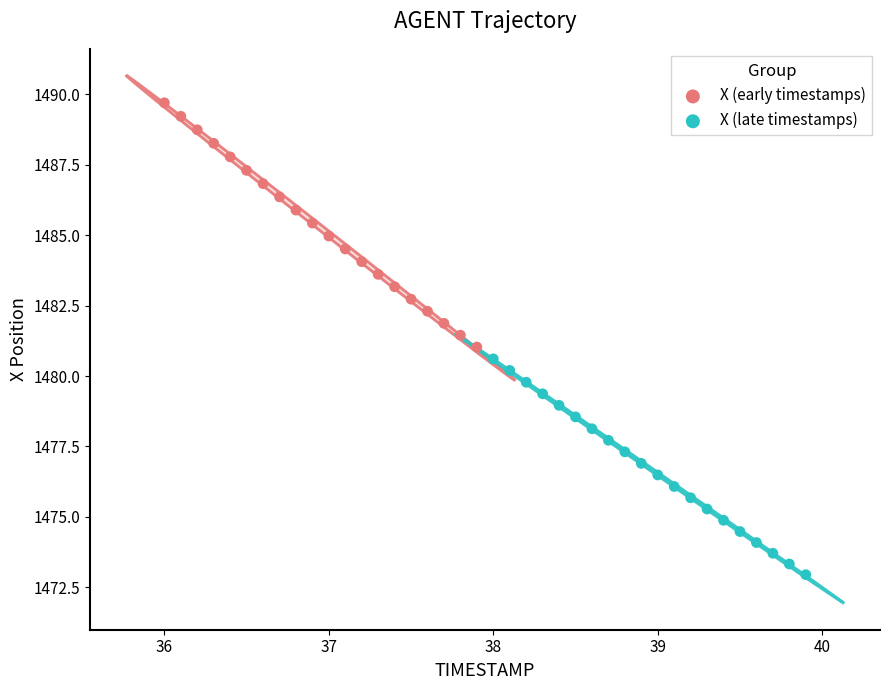

Which series contains the highest Y value?

X (early timestamps)